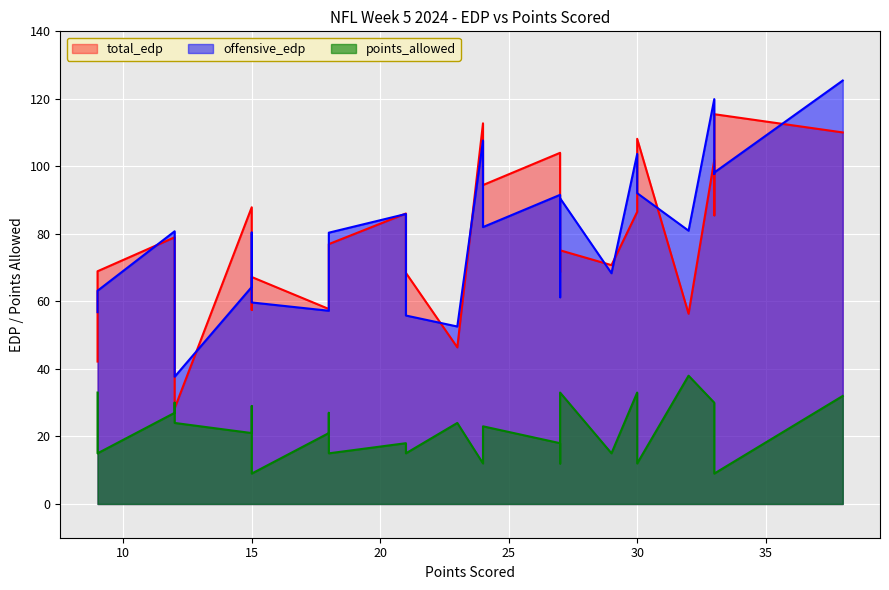

What is the smallest value displayed?

9.0